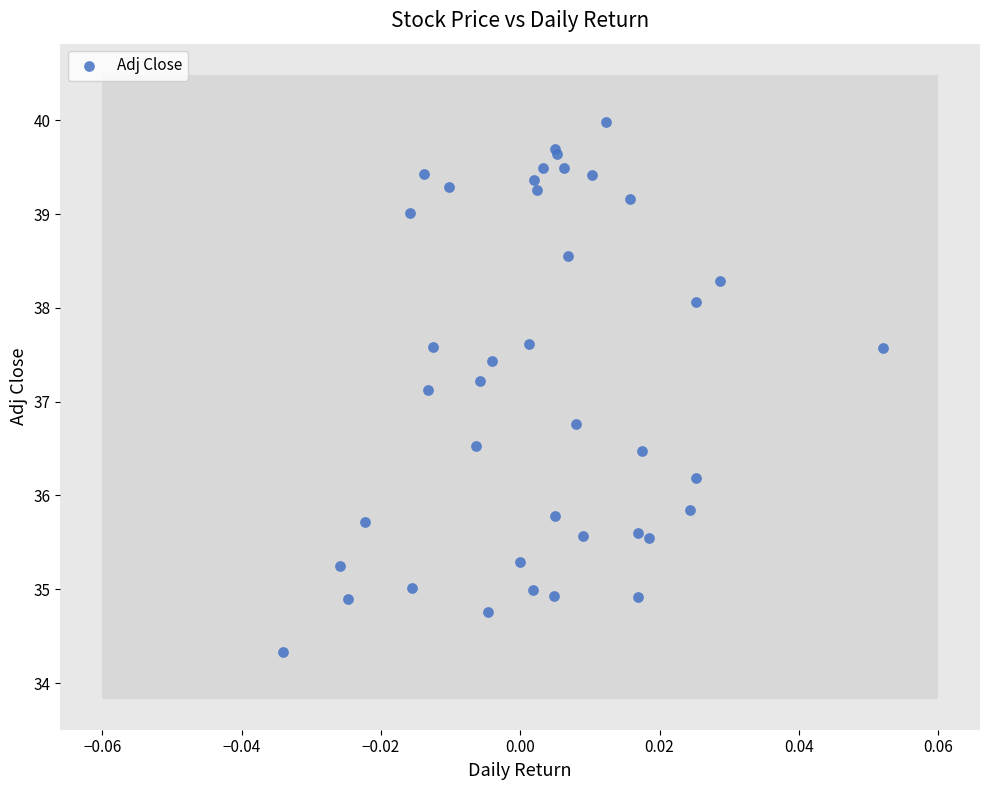

What Y value in the scatter plot is closest to 37?

37.1